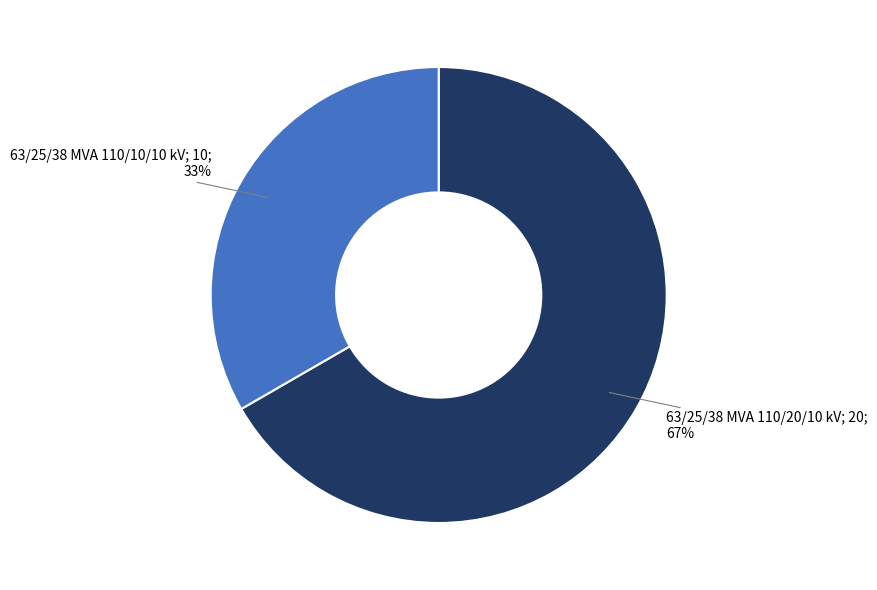

To the nearest percent, what is the average slice percentage?

50%